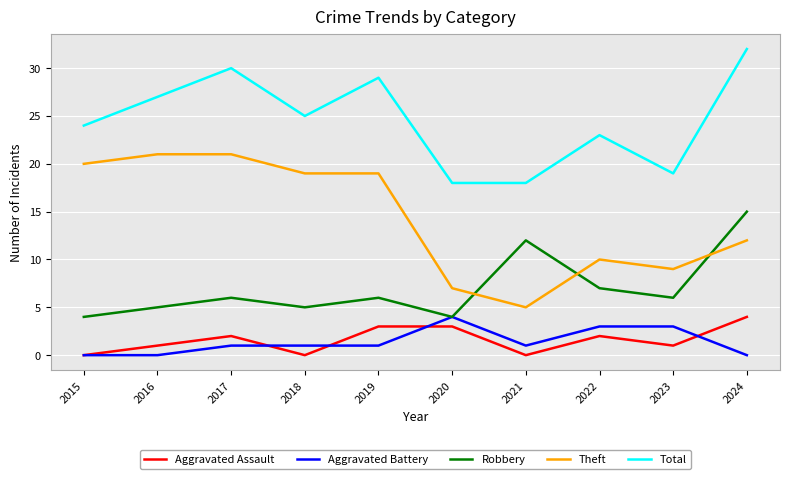

What is the sum of the Robbery values at 2021 and 2023?

18